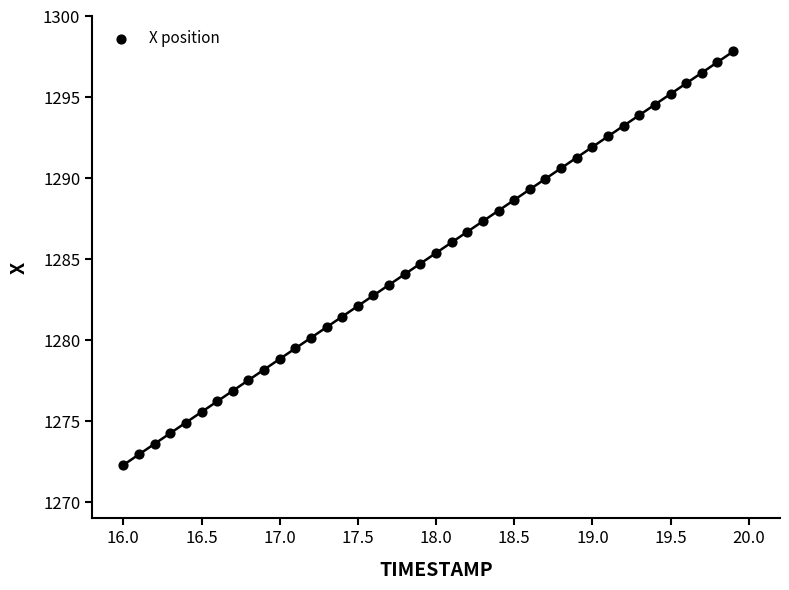

What is the range of X values (max minus min)?

3.9